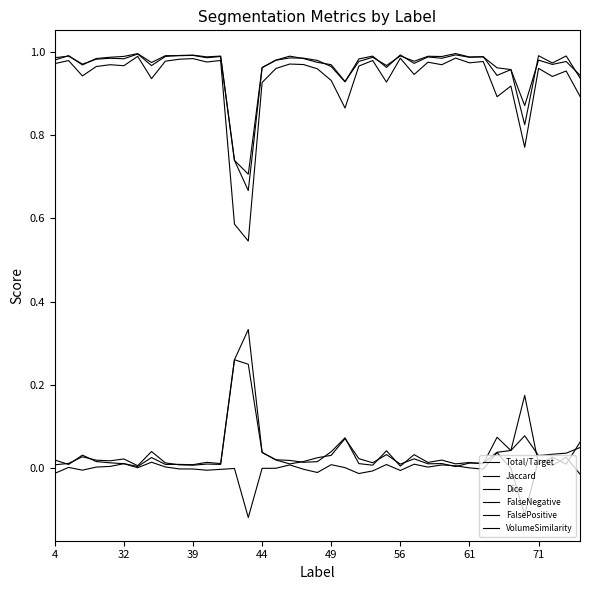

Does the chart display data point markers on the line(s)?

No